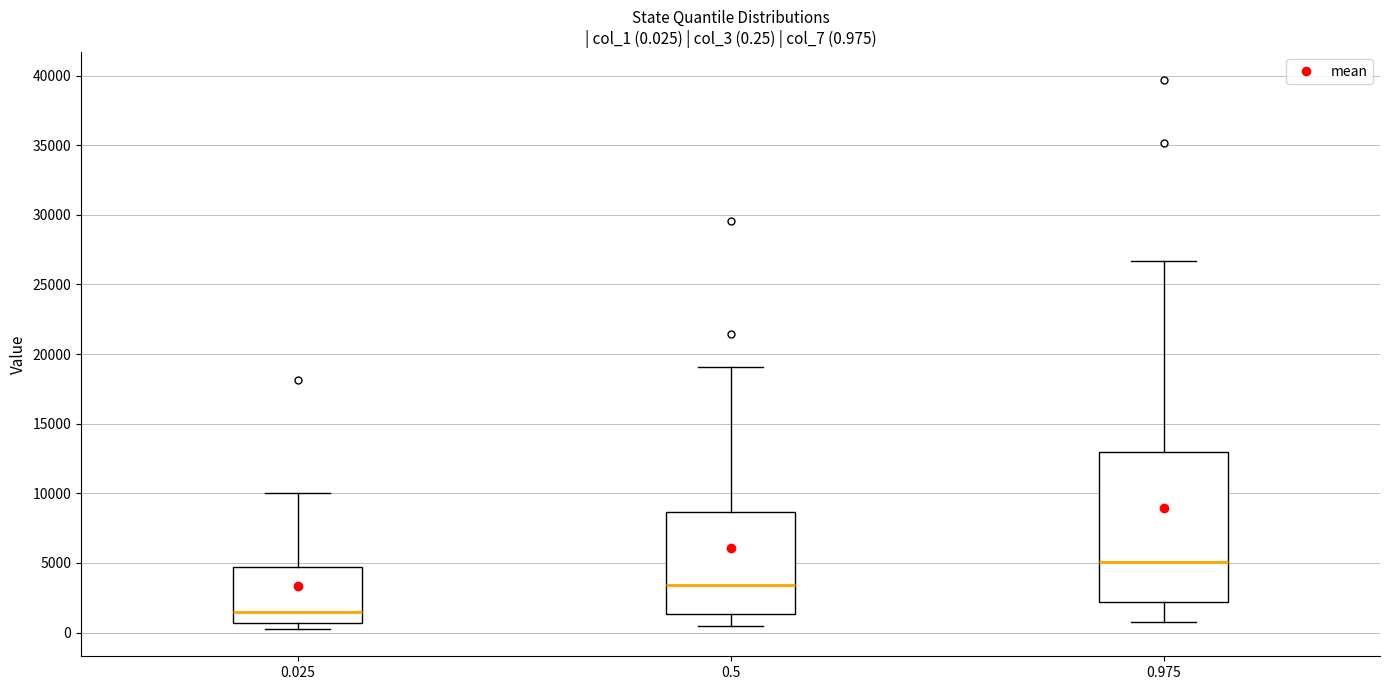

Which box's median line is the lowest?

0.025